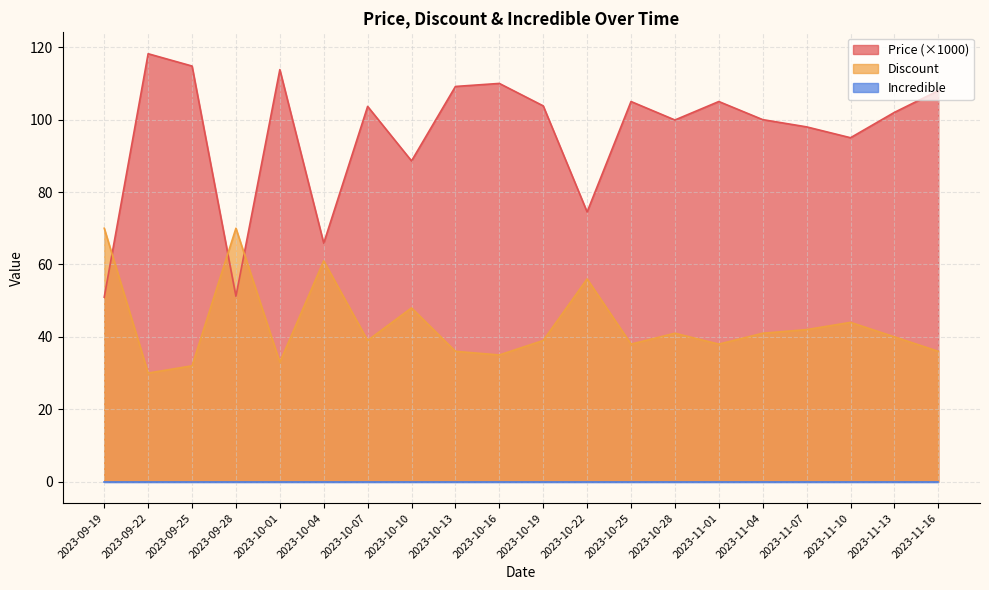

At which category does the chart reach its peak across all series?

2023-09-22